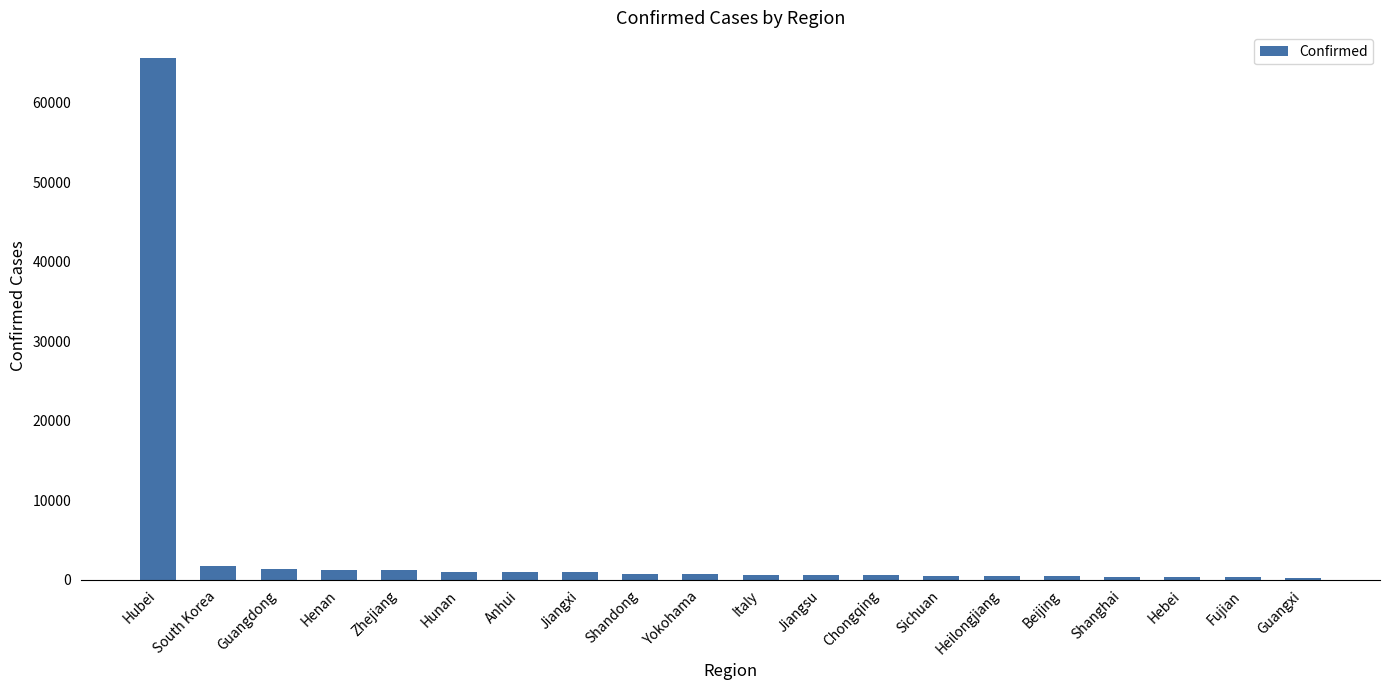

The value at Guangdong is 1347. True or false?

True